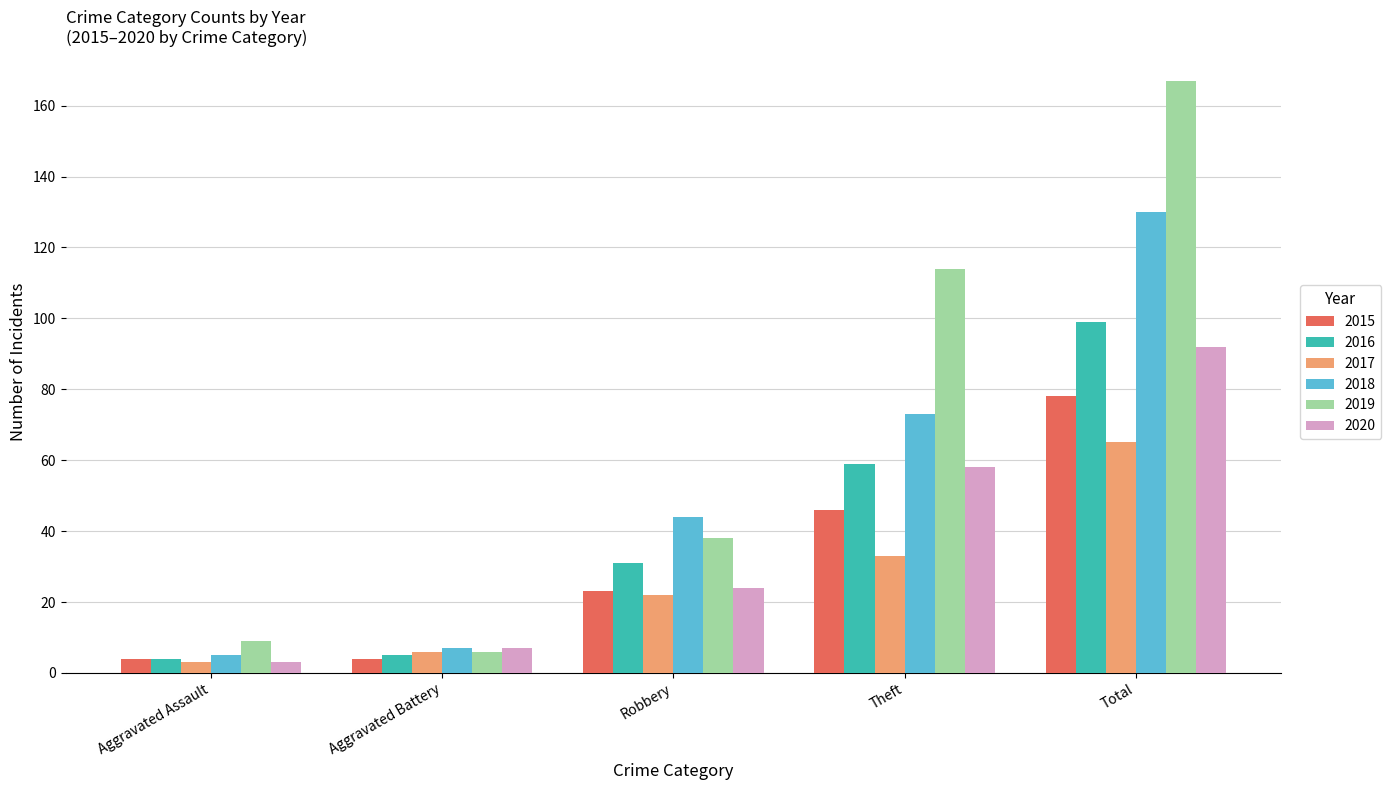

Is it true that 2017 equals 23 at Theft?

False